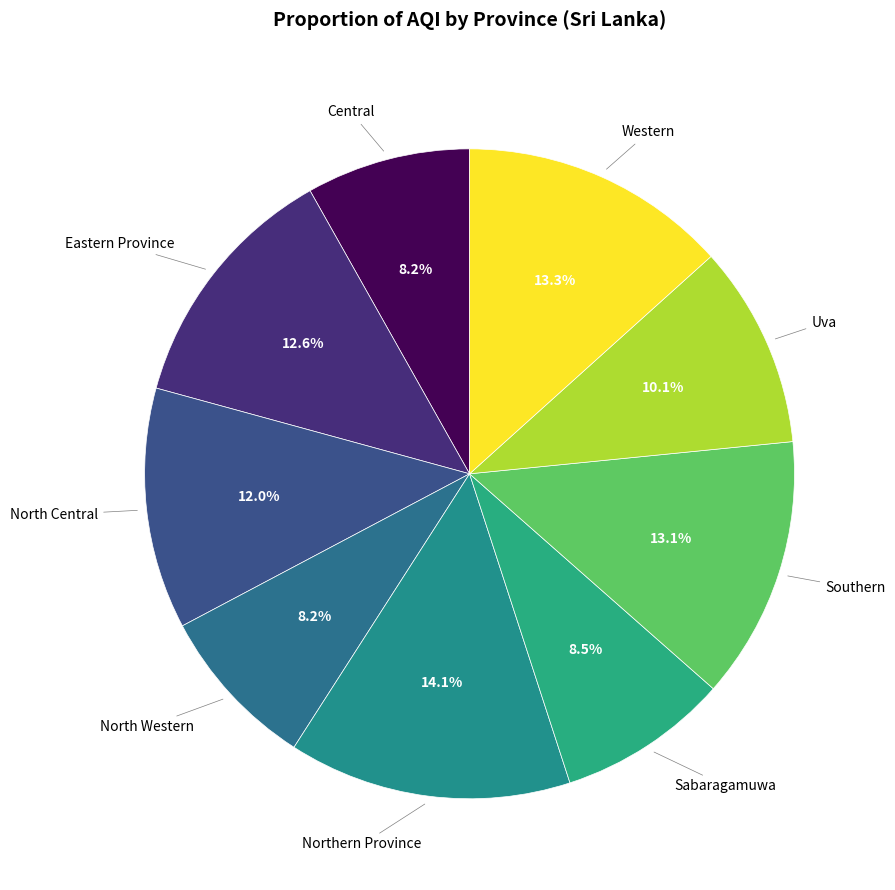

Count the number of slices in the pie.

9